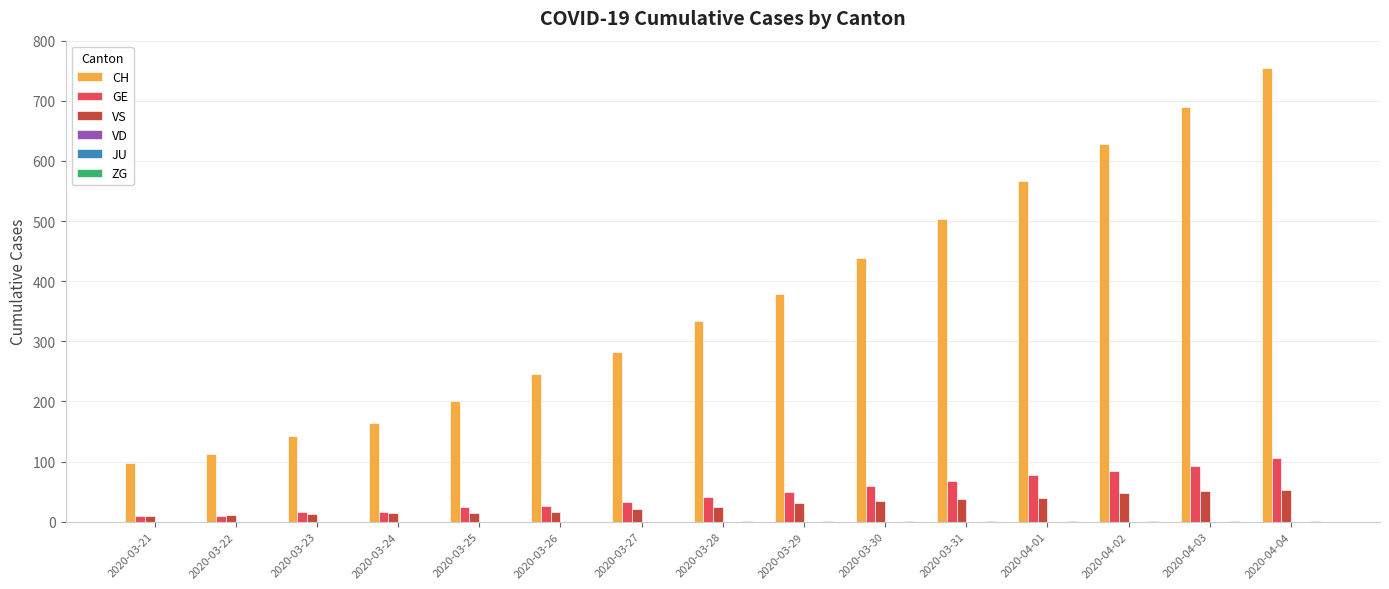

Which category has the lowest value in the JU series?

2020-03-21